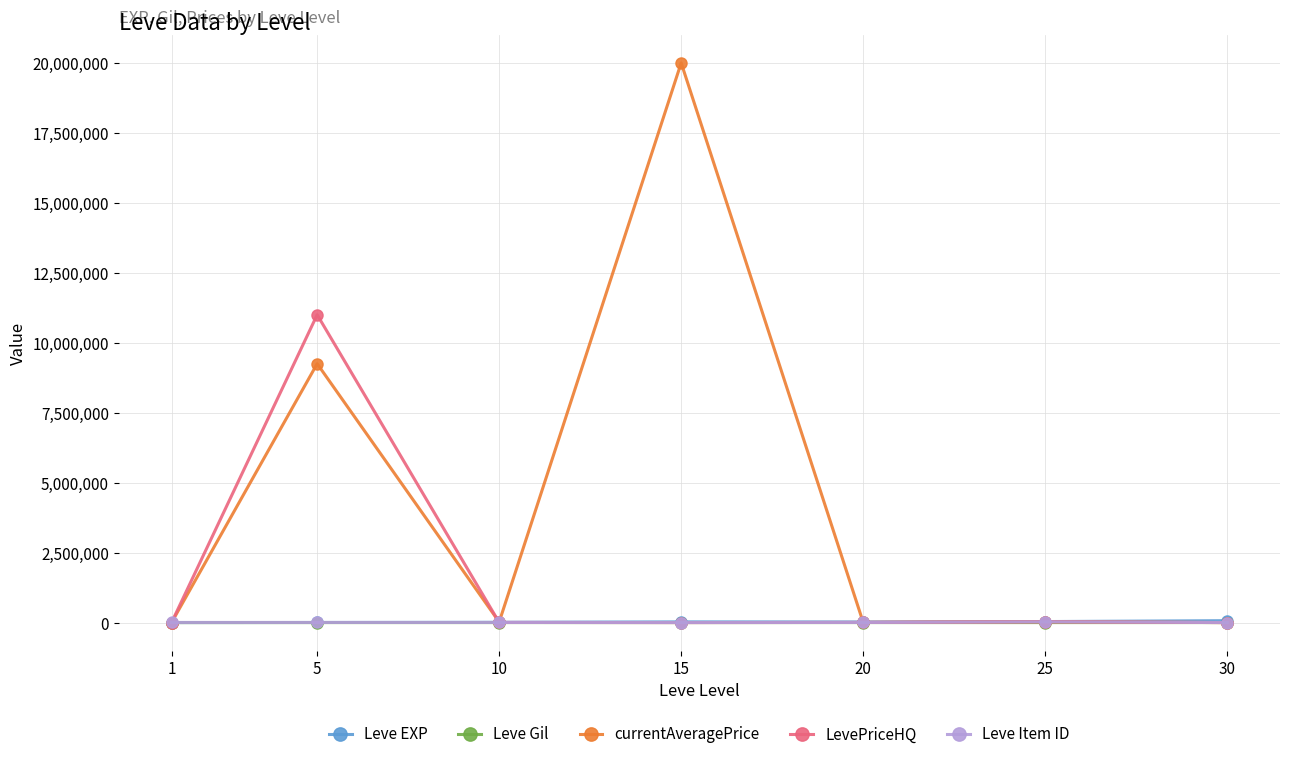

What is the sum of the LevePriceHQ values at 25 and 20?

36400